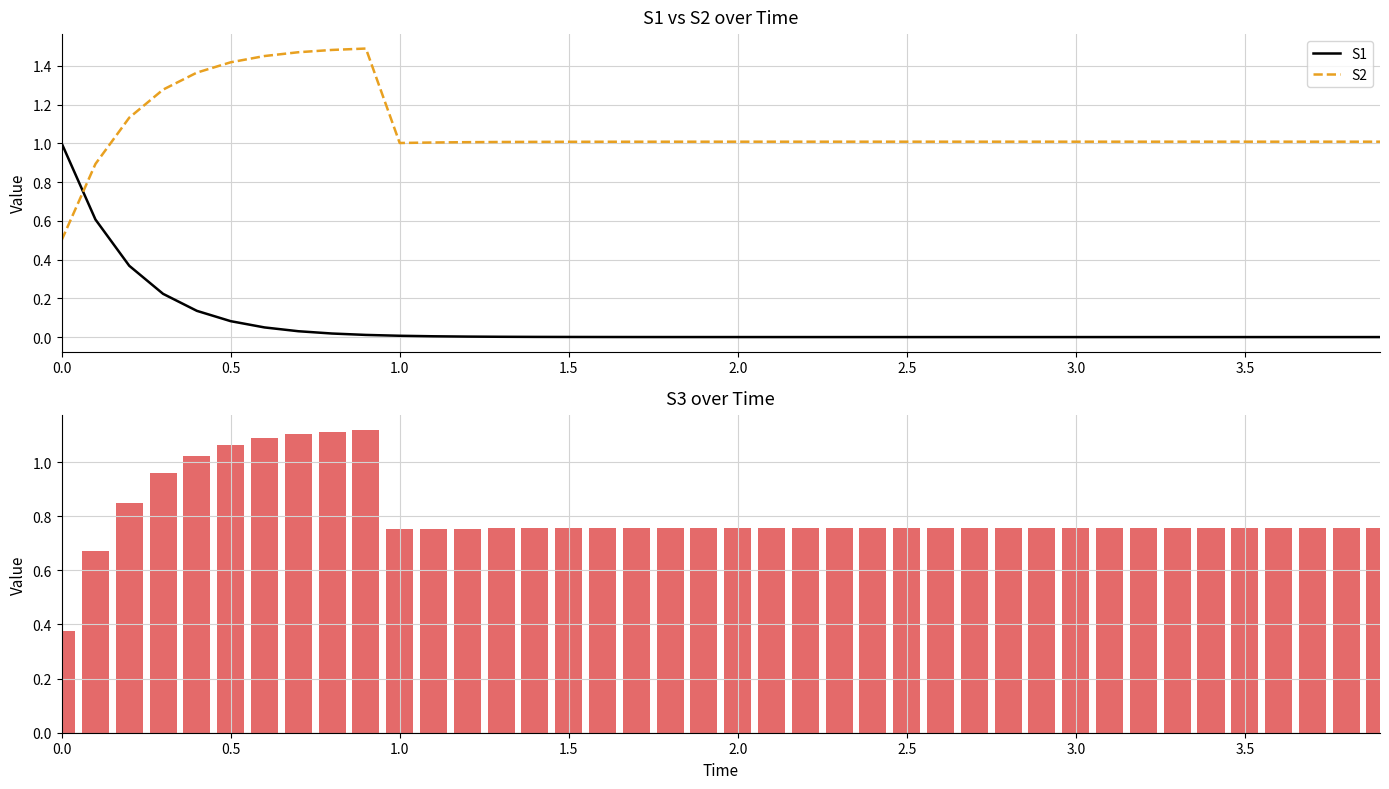

What is the difference between the second highest and second lowest values in the S1 series?

0.6